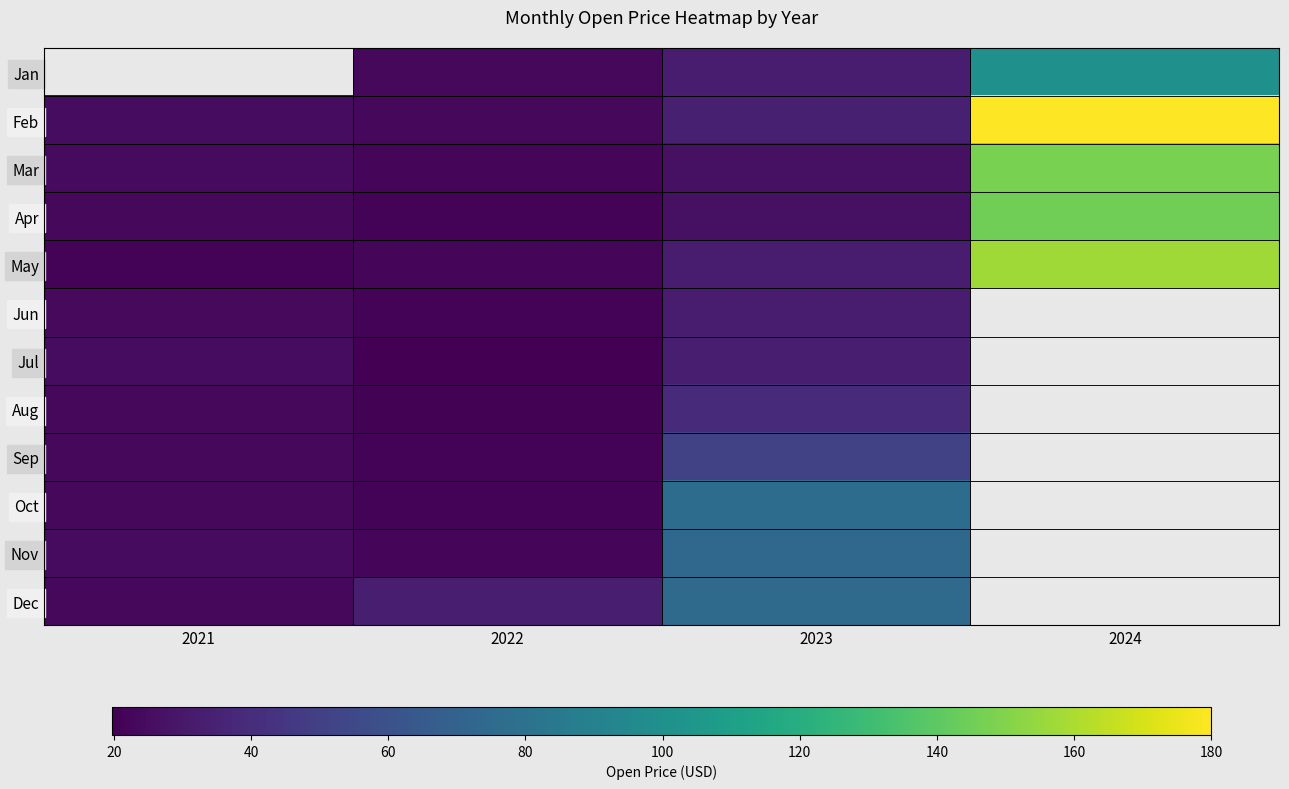

Which series has the largest total across all categories?

Feb